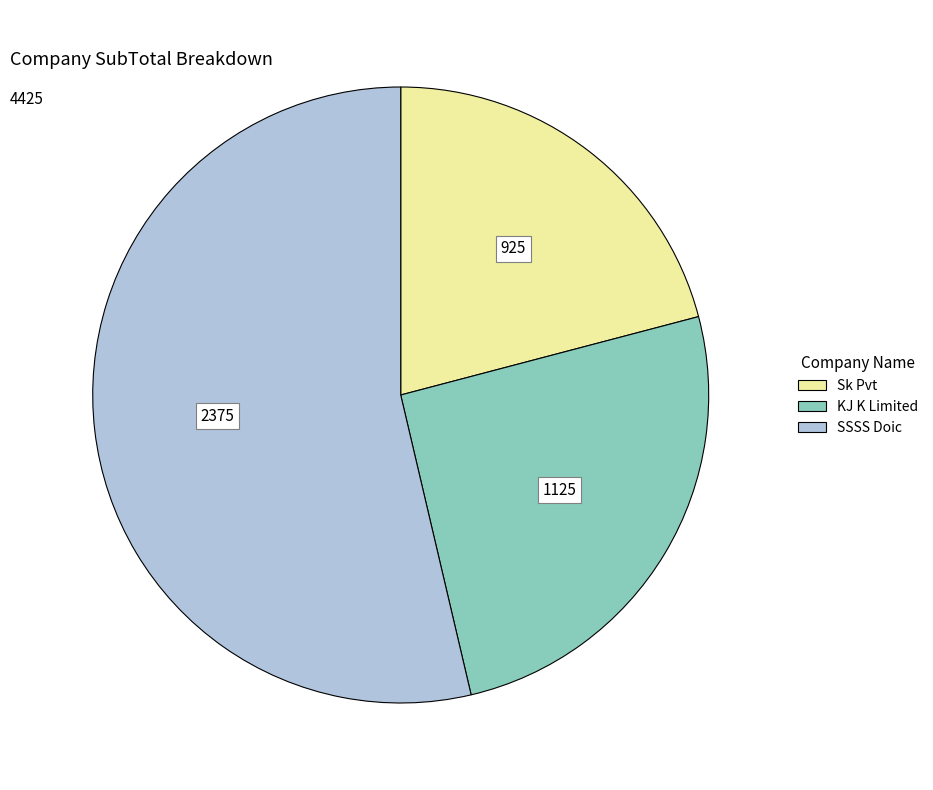

Is the sum of SSSS Doic and KJ K Limited greater than half?

Yes